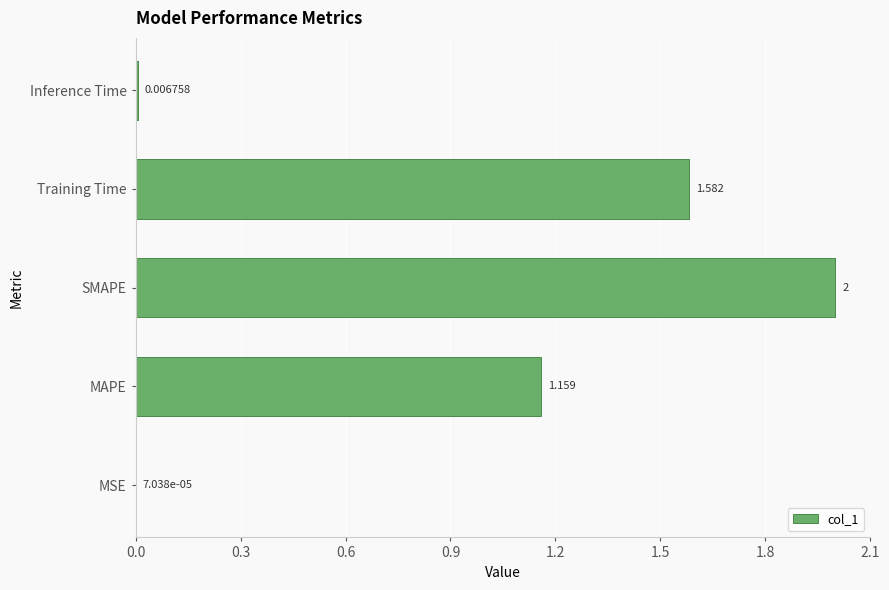

Between MSE and SMAPE, which is larger?

SMAPE